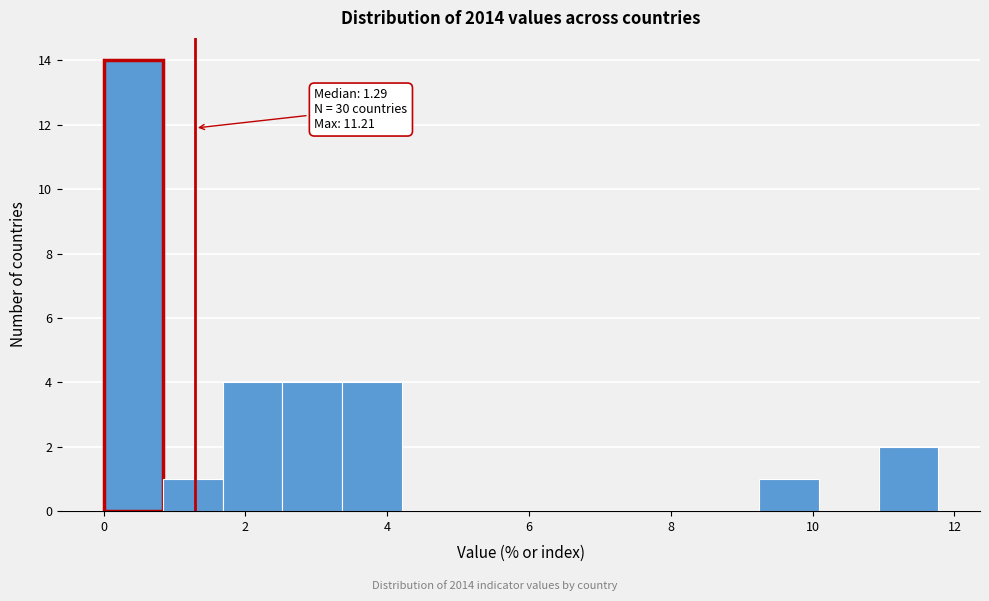

Over which range of the x-axis is the bar tallest?

0.0 to 0.8